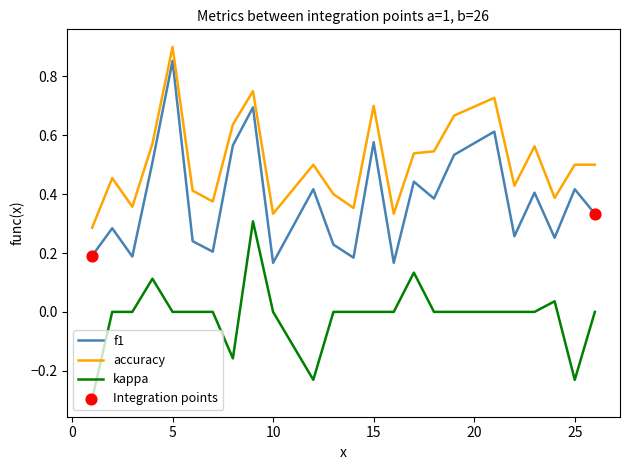

Which series has the largest range (max minus min)?

f1